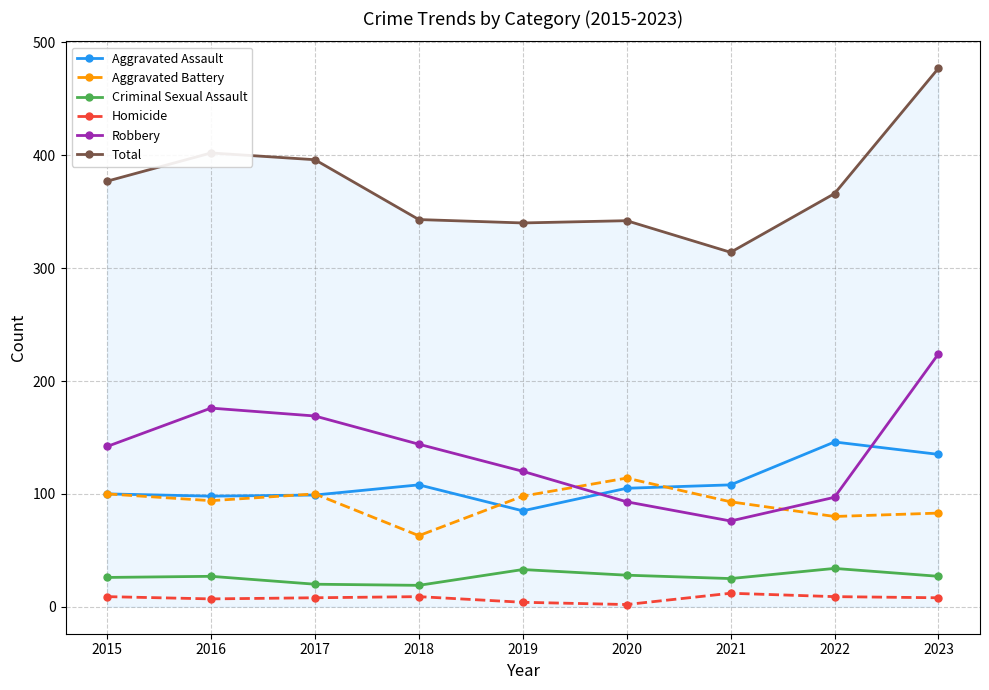

How many series are shown in this chart?

6